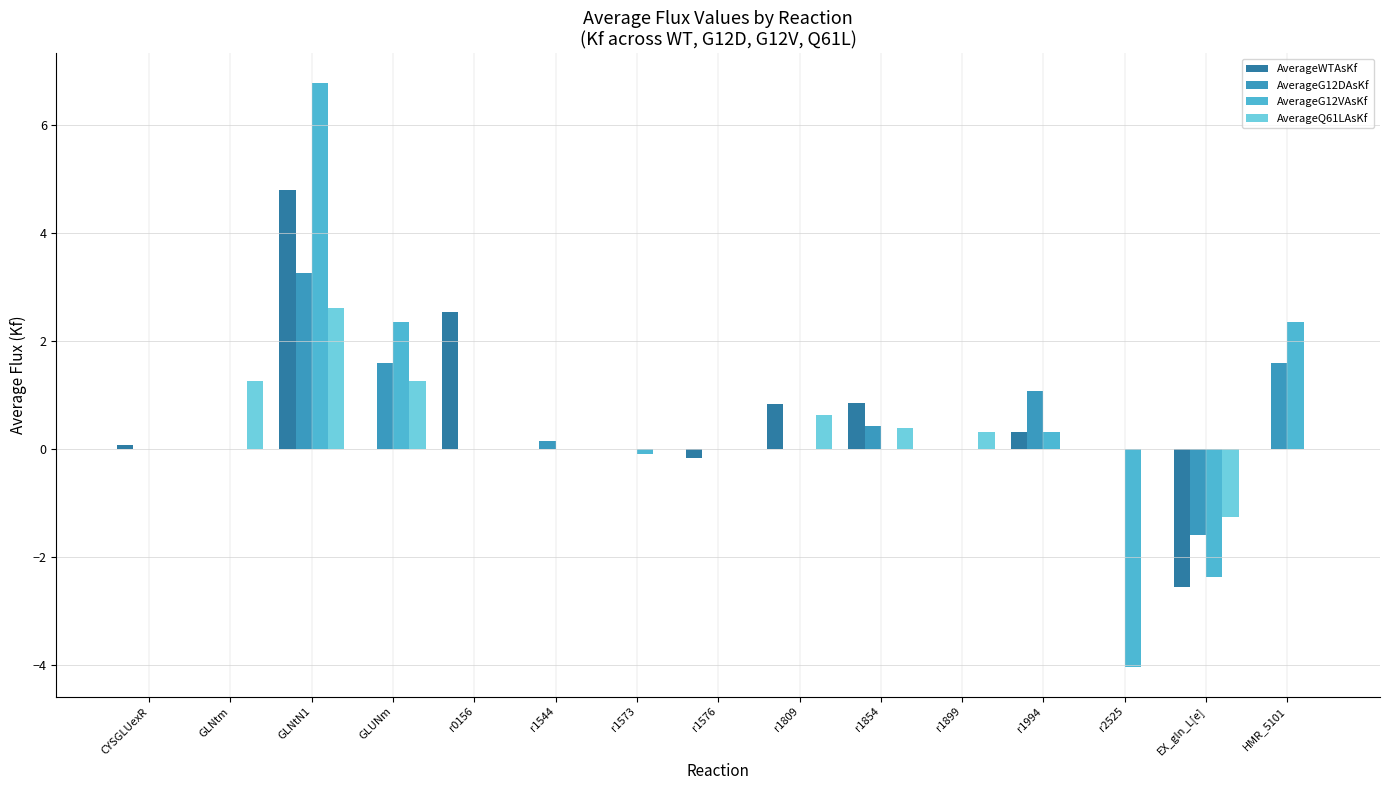

Which series changed the most between r0156 and r1573?

AverageWTAsKf